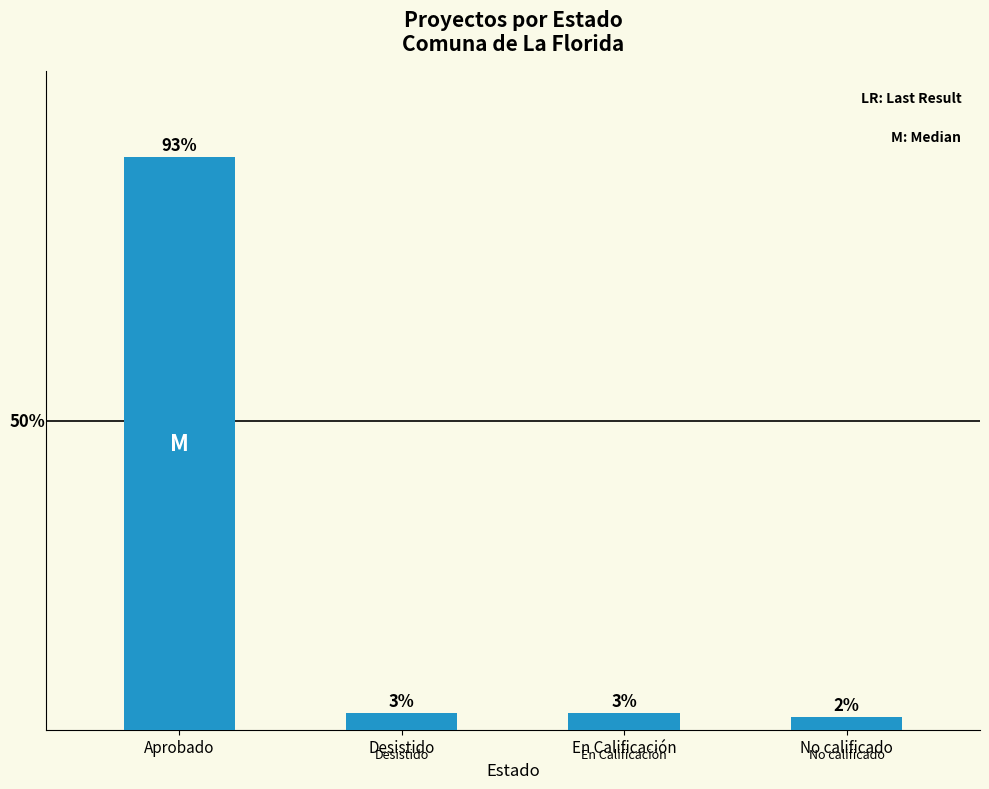

Reading left to right, list all the values displayed in this chart.

Aprobado=92.7	Desistido=2.7	En Calificación=2.7	No calificado=2.0